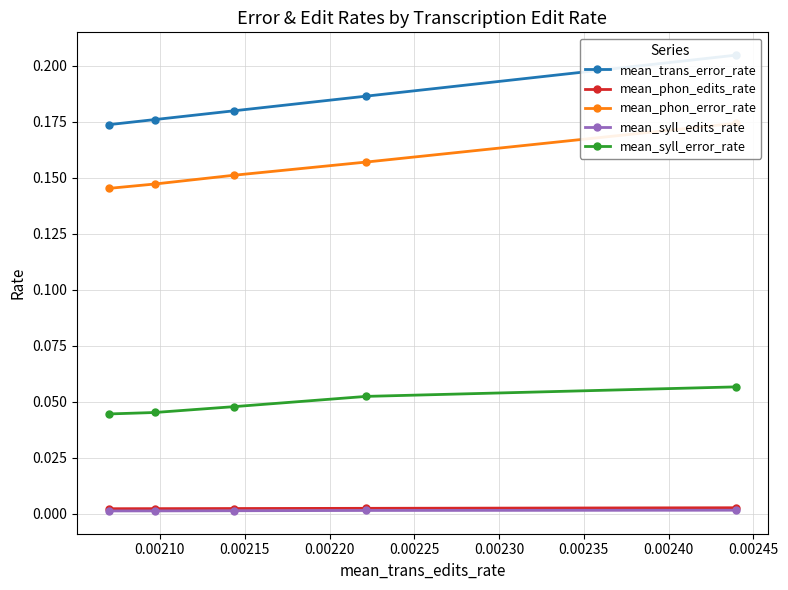

Is this an area chart (filled region under the line)?

No